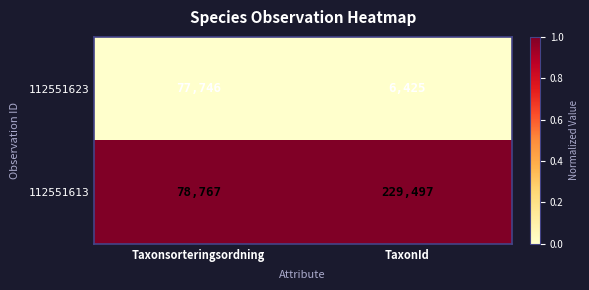

Reading left to right, list all the values displayed in this chart.

112551623: Taxonsorteringsordning=77746	TaxonId=6425
112551613: Taxonsorteringsordning=78767	TaxonId=229497